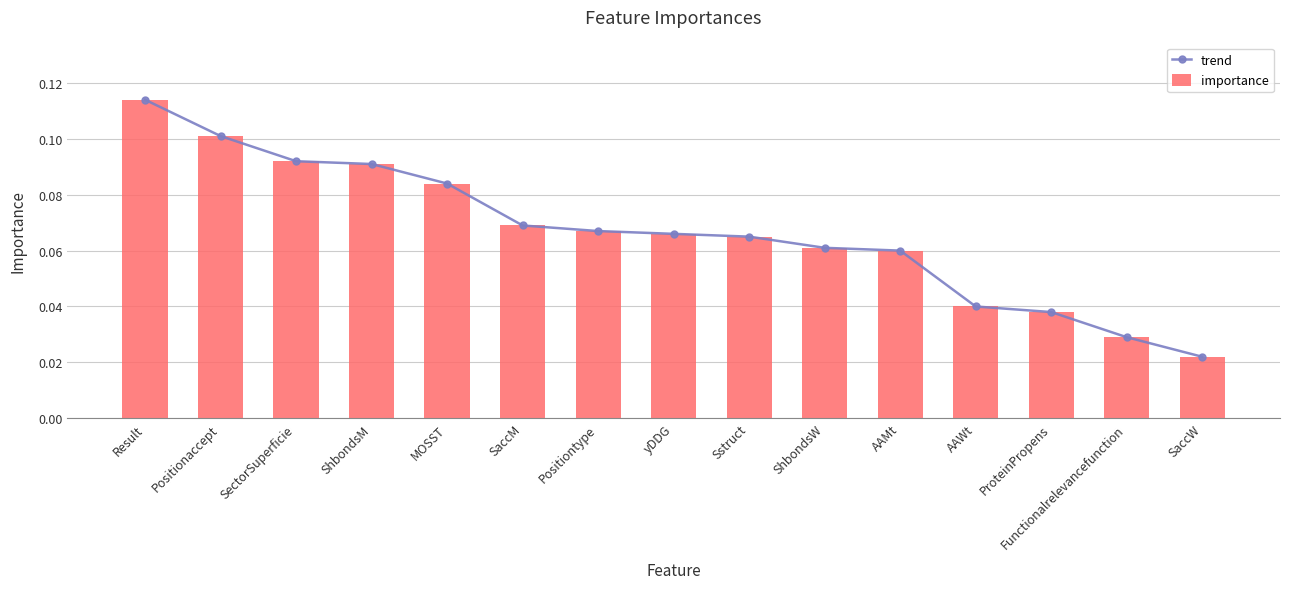

At which category is the sum across all series the highest?

Result